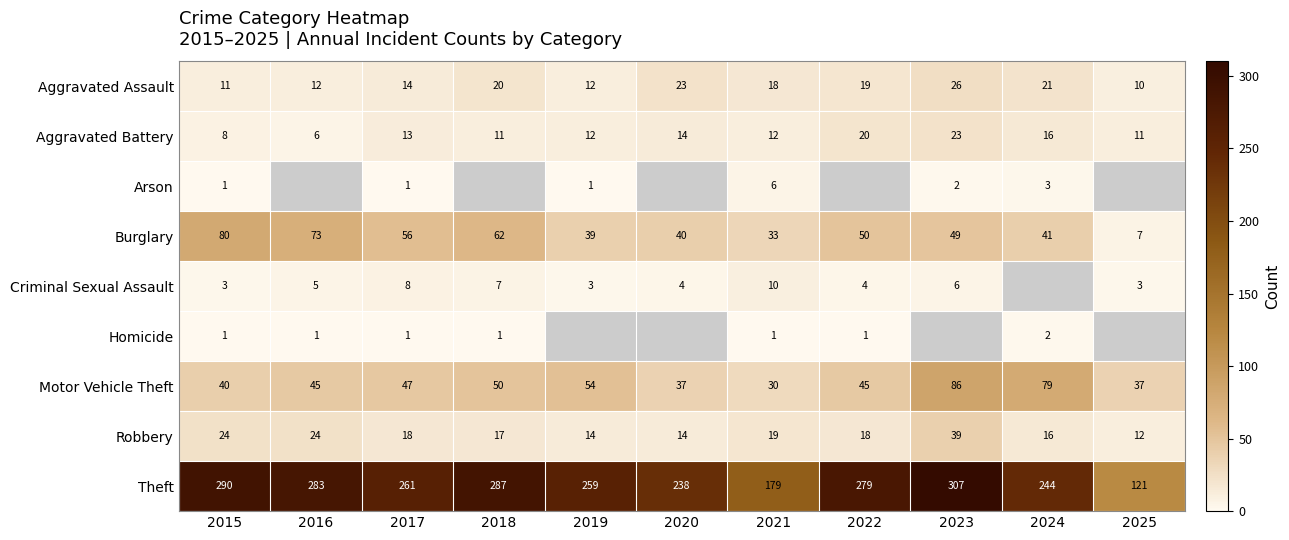

What is the smallest value displayed?

1.0